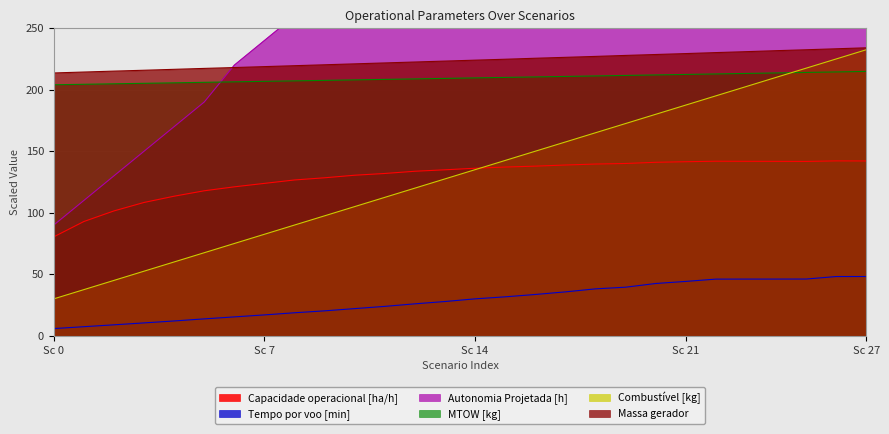

What are all the series names shown in the legend?

Capacidade operacional [ha/h], Tempo por voo [min], Autonomia Projetada [h], MTOW [kg], Combustível [kg], Massa gerador